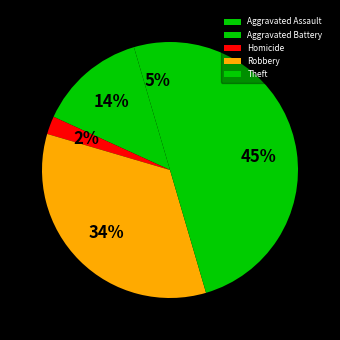

The Aggravated Battery slice represents 14% of the pie. True or false?

True